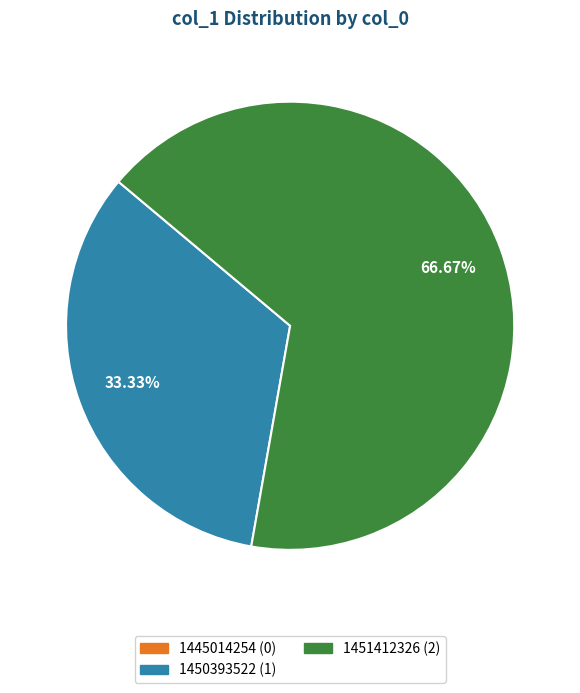

What percentage is the 1450393522 slice, to the nearest percent?

33%